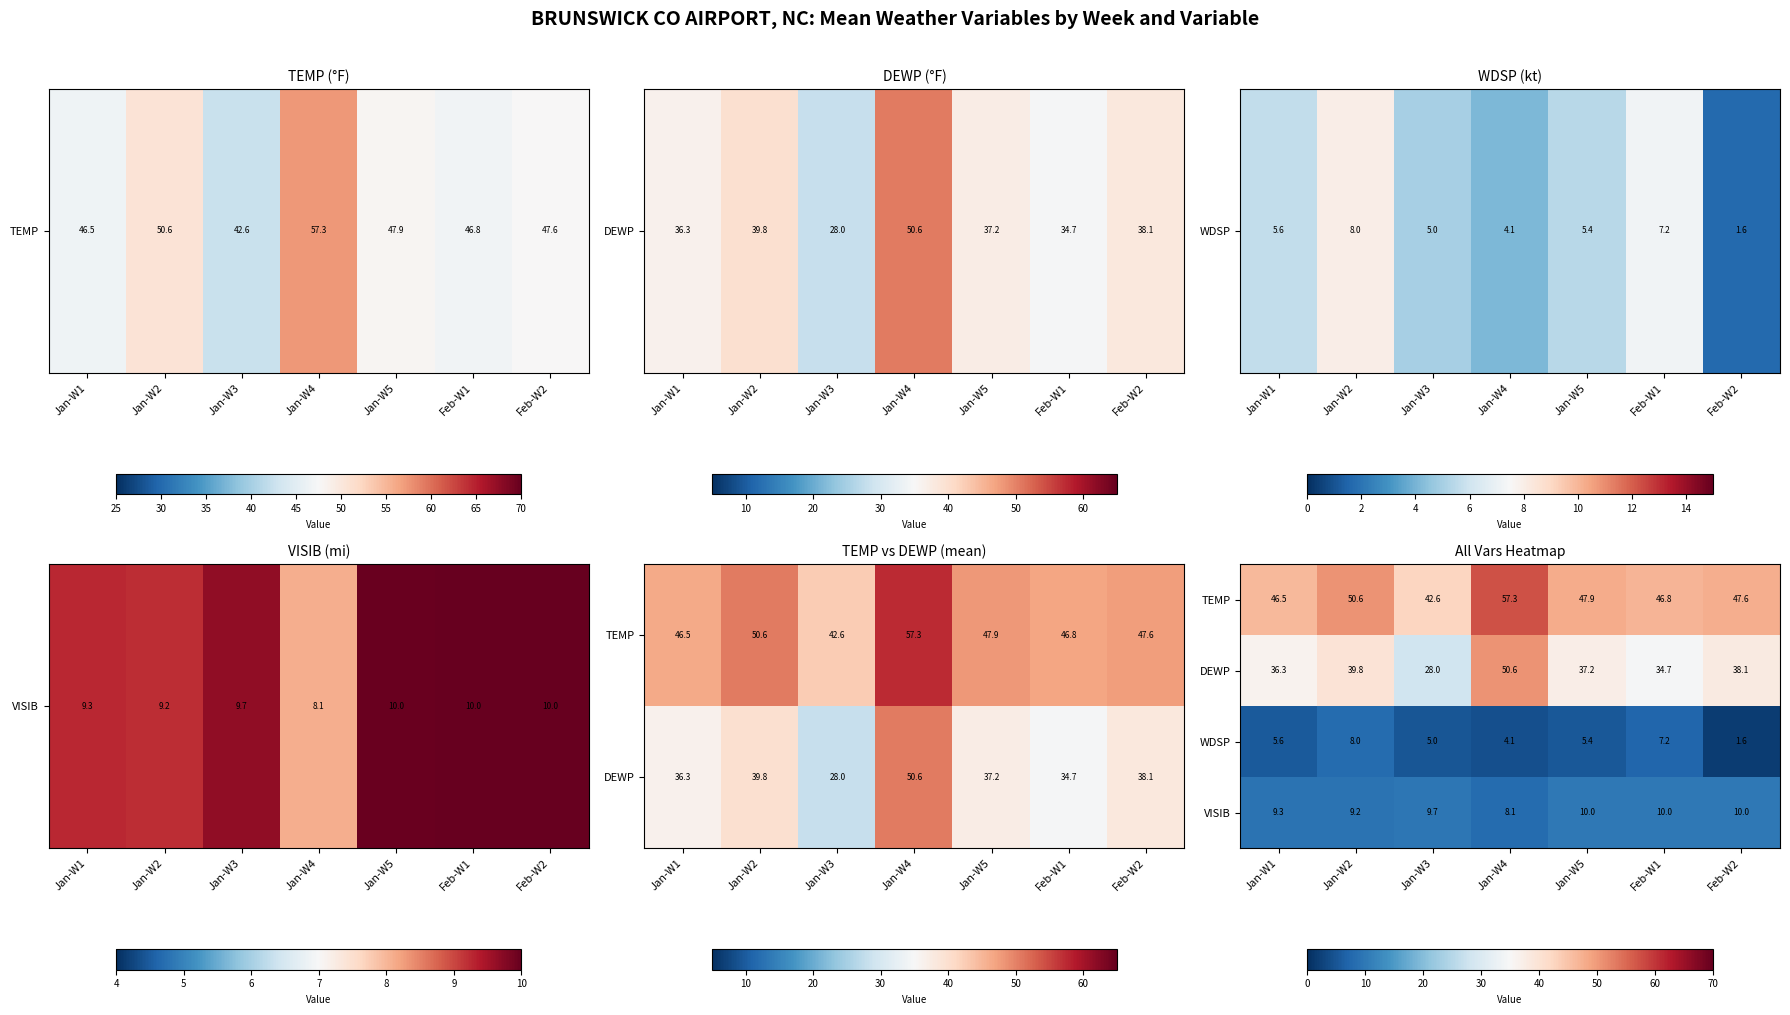

The WDSP series shows 7.2 at Feb-W1. True or false?

True